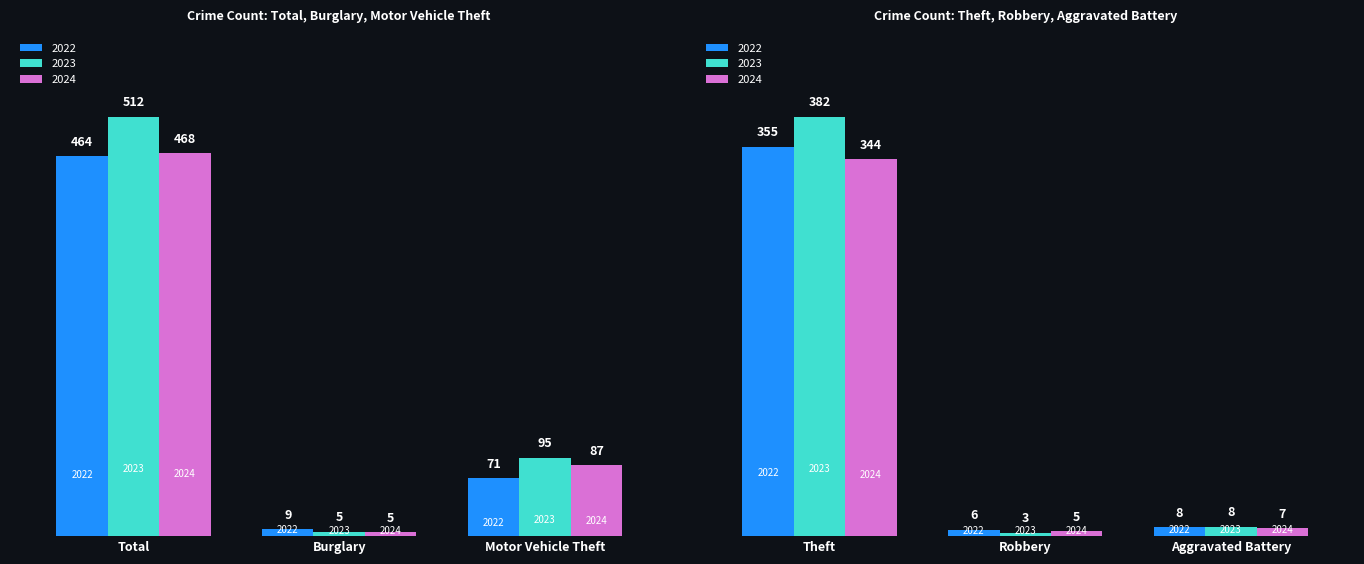

What is the label of the 6th bar from the left?

Aggravated Battery